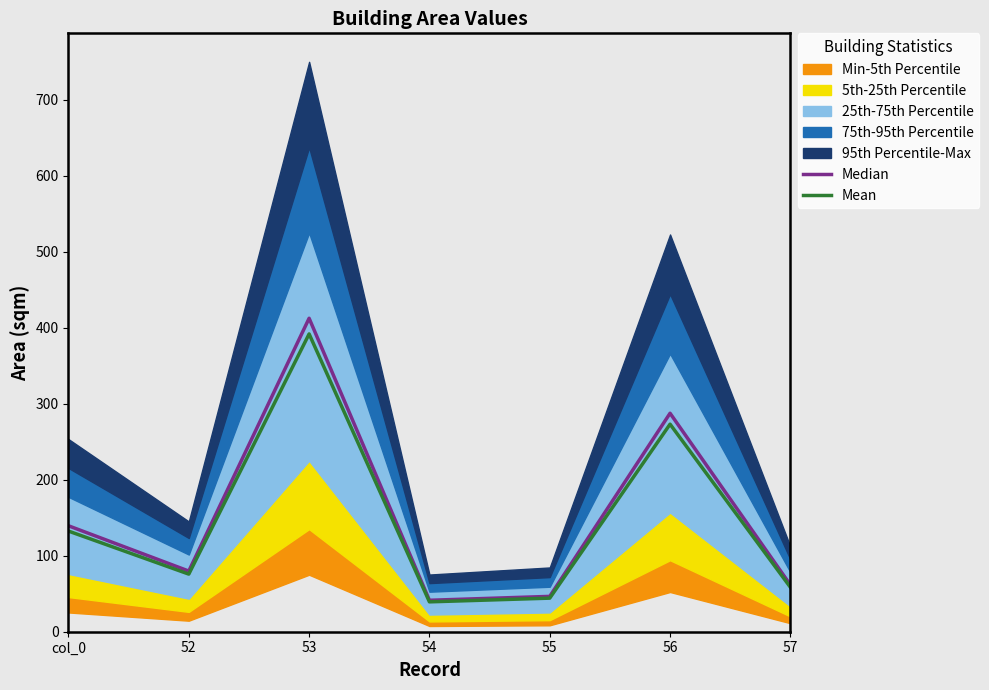

Where does the Mean series first go above 75?

col_0